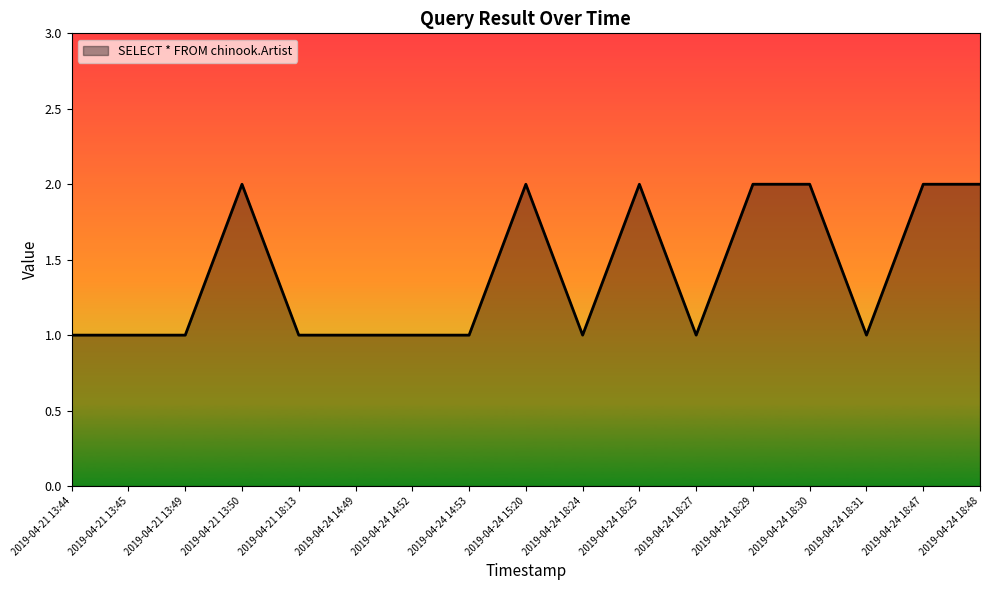

Does the chart have visible grid lines?

No